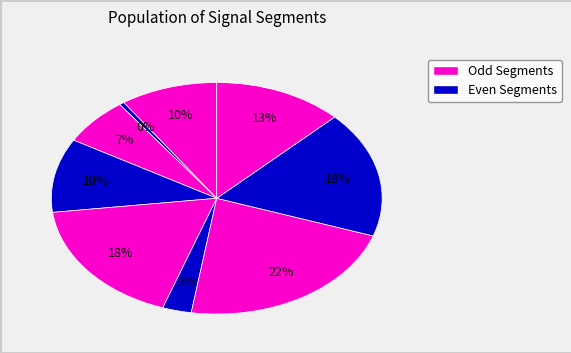

How many segments does this pie chart have?

9